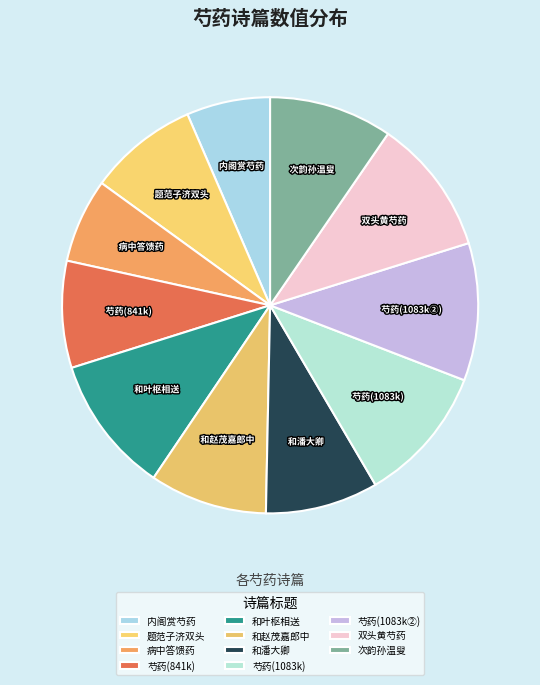

Is the sum of 和赵茂嘉郎中 and 芍药(1083k) greater than half?

No